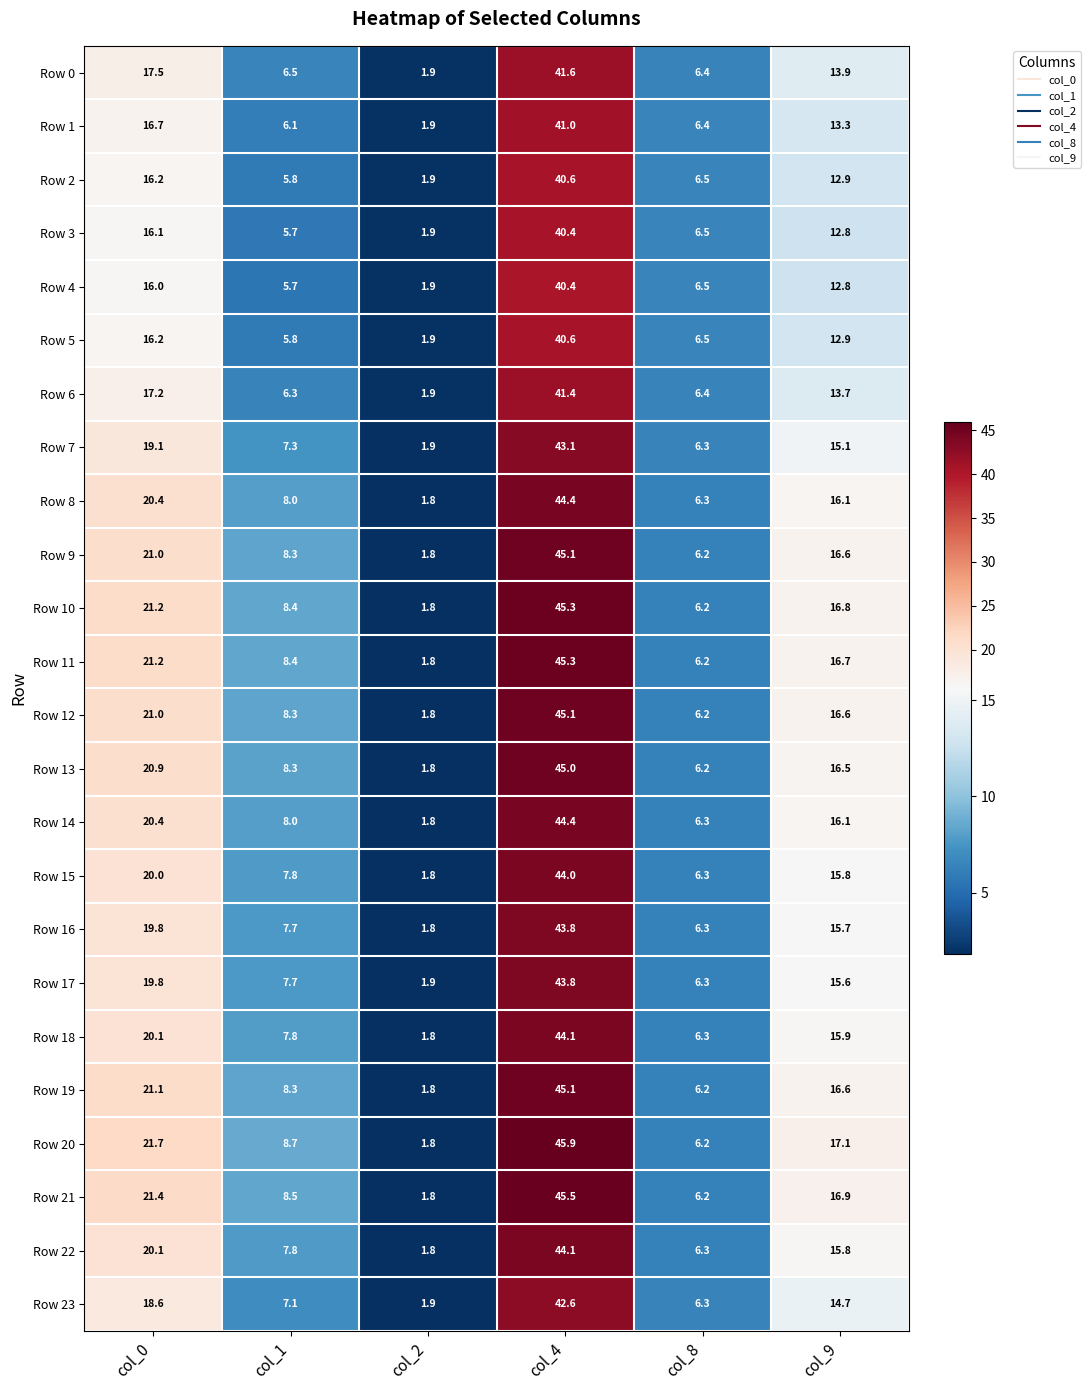

What is the approximate value of Row 11 at col_9?

16.7